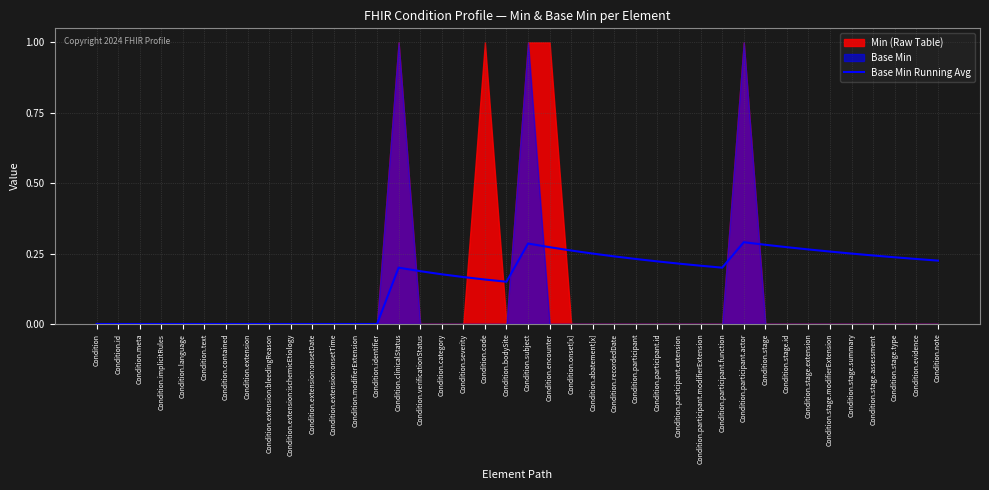

How many values are above zero?

26